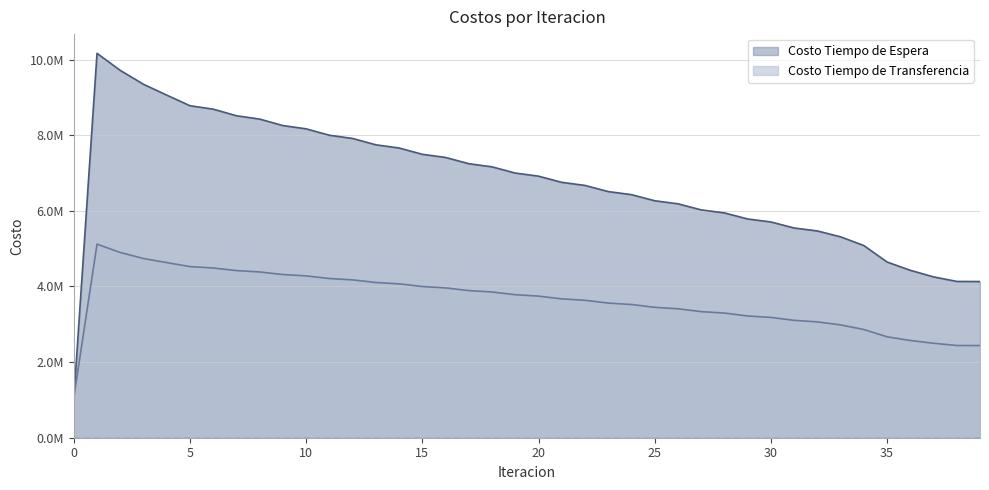

Does the chart have visible grid lines?

Yes